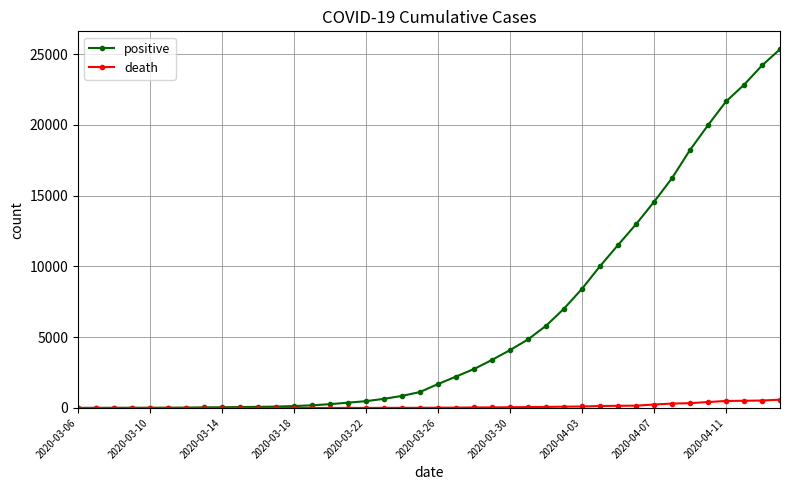

Which series has the largest total across all categories?

positive